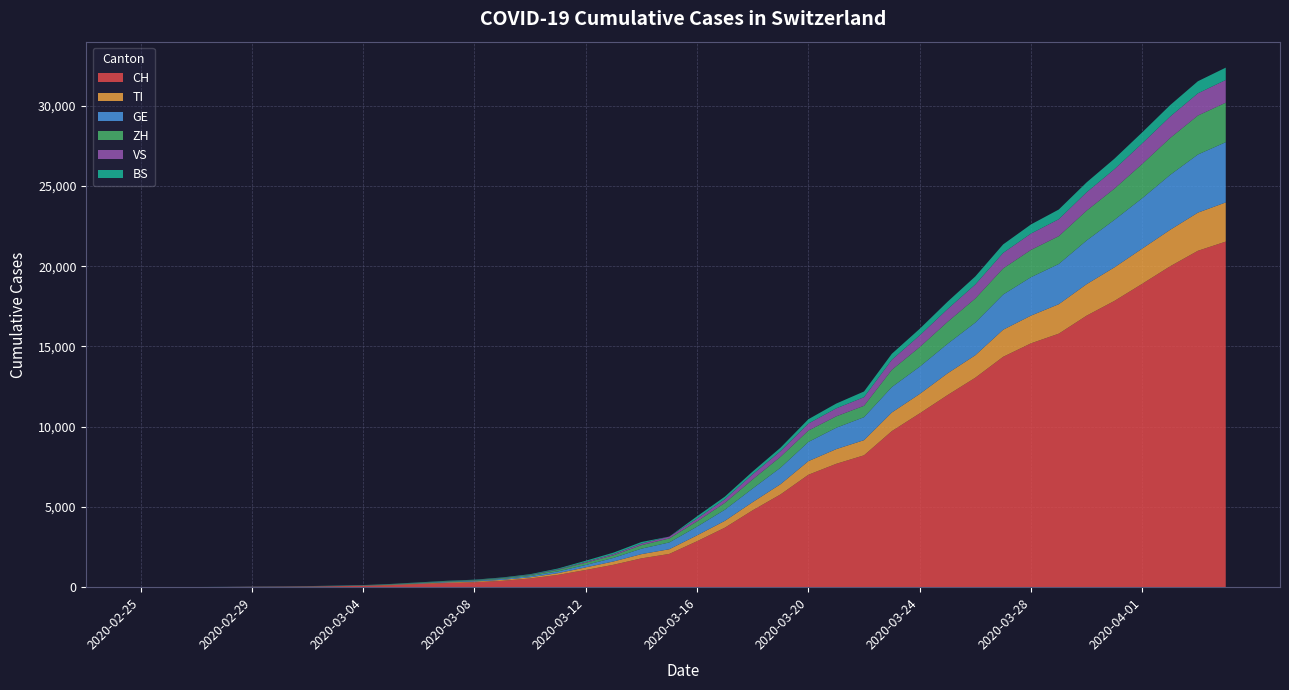

Reading left to right, list all the values displayed in this chart.

CH: 0	2	6	13	23	29	40	59	83	125	197	257	303	396	542	766	1072	1398	1795	2071	2863	3709	4792	5780	7004	7685	8216	9724	10828	11967	13051	14353	15192	15795	16917	17836	18902	19991	20959	21529
TI: 0	1	1	1	2	2	4	8	13	25	28	41	49	61	75	108	163	206	265	293	368	426	511	638	849	916	945	1162	1209	1354	1401	1688	1727	1837	1962	2091	2195	2271	2377	2442
GE: 0	1	1	4	8	9	10	13	14	17	25	38	40	56	76	109	150	222	340	423	544	692	848	1027	1194	1331	1430	1582	1699	1837	2033	2190	2393	2505	2721	2958	3137	3420	3621	3753
ZH: 0	0	2	2	6	7	10	13	15	23	29	34	40	49	62	101	140	163	218	250	326	429	568	679	711	711	711	1073	1221	1368	1500	1627	1701	1733	1859	1947	2136	2300	2428	2461
VS: 0	0	0	1	1	2	3	3	4	5	6	7	12	17	22	30	53	76	98	115	172	225	312	349	436	498	535	628	728	793	874	968	1017	1055	1144	1211	1282	1334	1383	1416
BS: 0	0	1	1	1	1	1	3	3	8	15	21	24	28	33	49	73	92	100	0	143	164	181	220	270	297	356	374	410	462	501	530	569	605	617	653	687	714	754	767